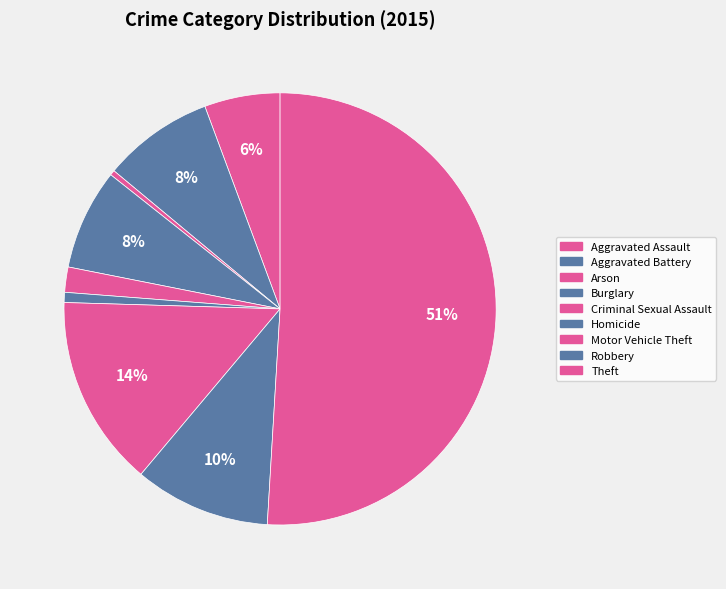

Do Aggravated Assault and Theft together represent more than half of the pie?

Yes